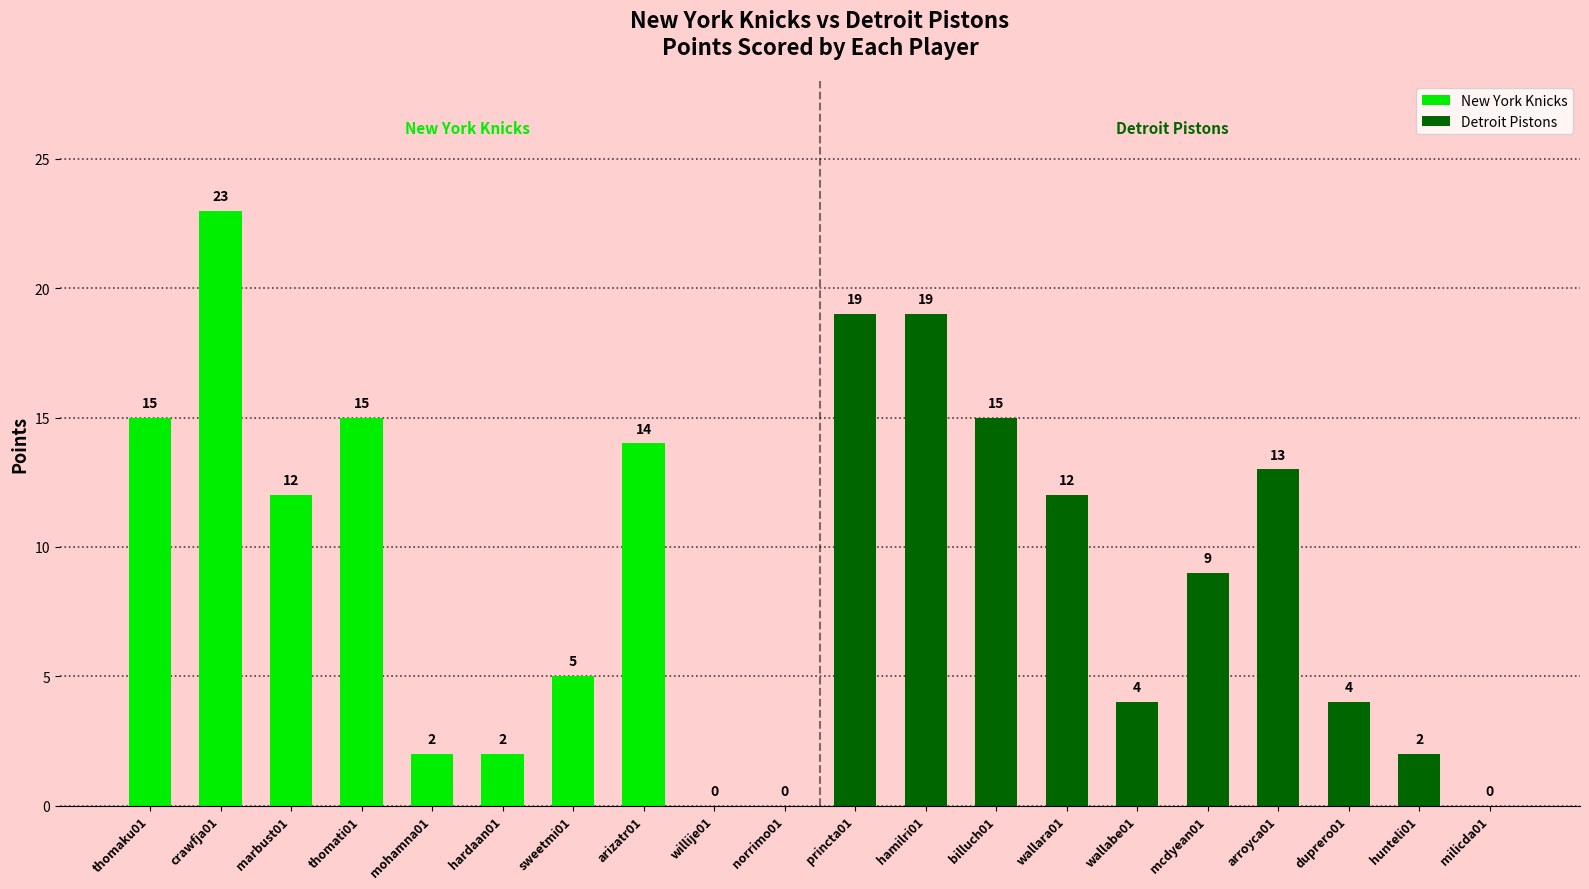

Reading left to right, list all the values displayed in this chart.

New York Knicks: 15	23	12	15	2	2	5	14	0	0
Detroit Pistons: 19	19	15	12	4	9	13	4	2	0